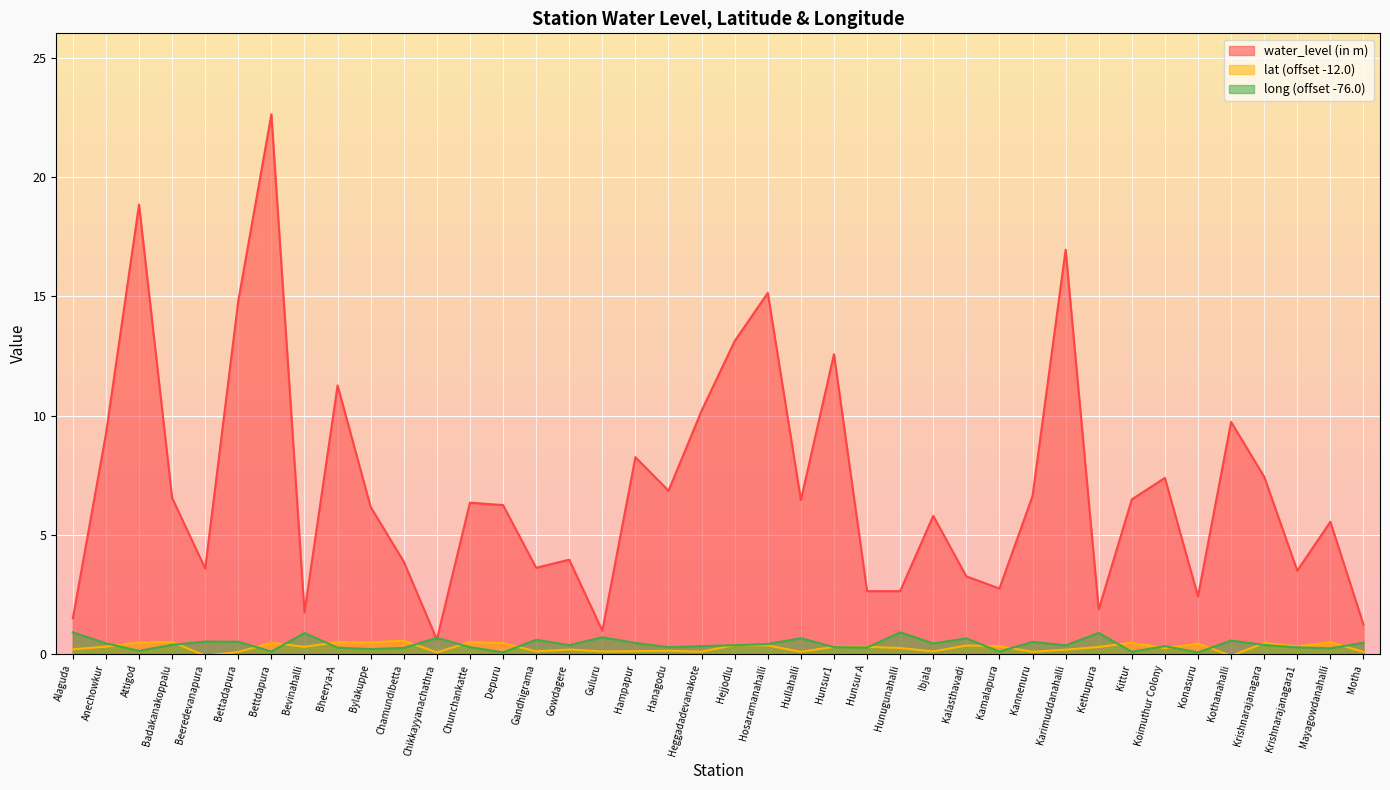

How many positive values does the lat series have?

38